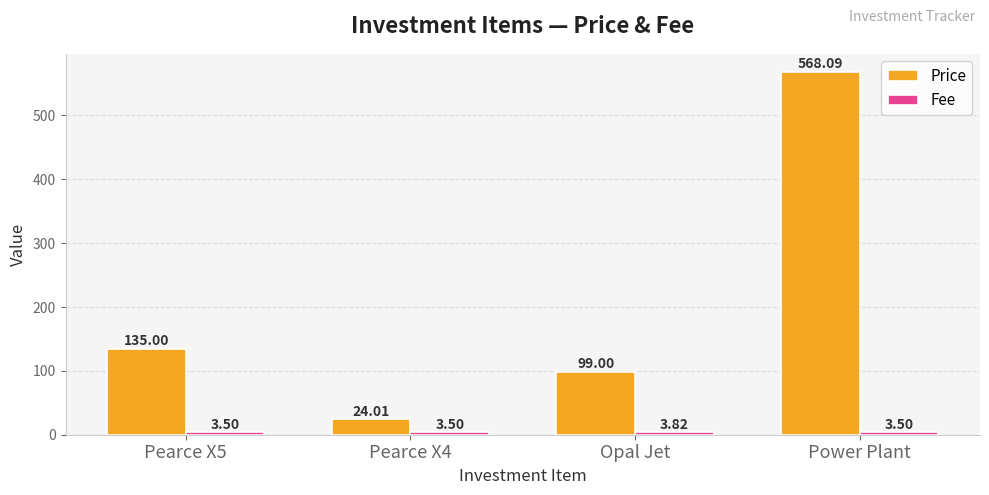

Which series changed the most between Pearce X5 and Pearce X4?

Price